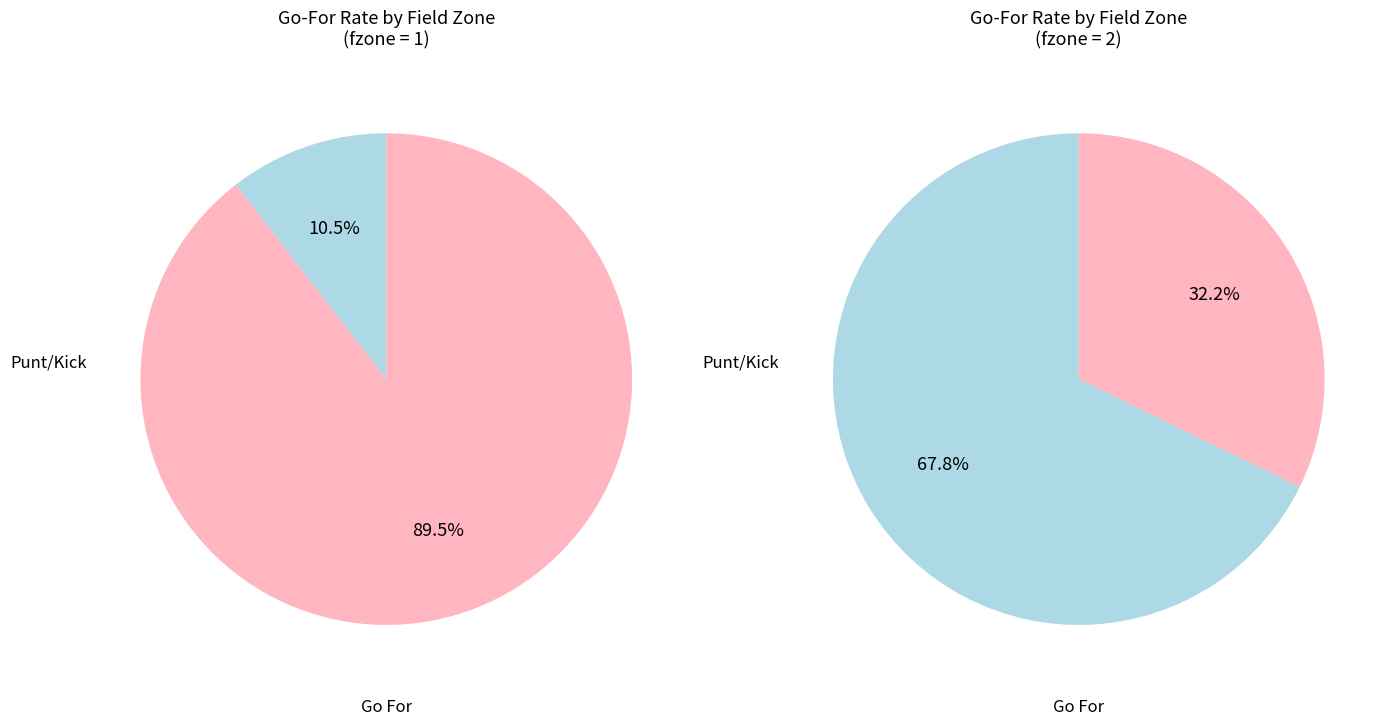

Does y=7 represent more than half of the total?

No